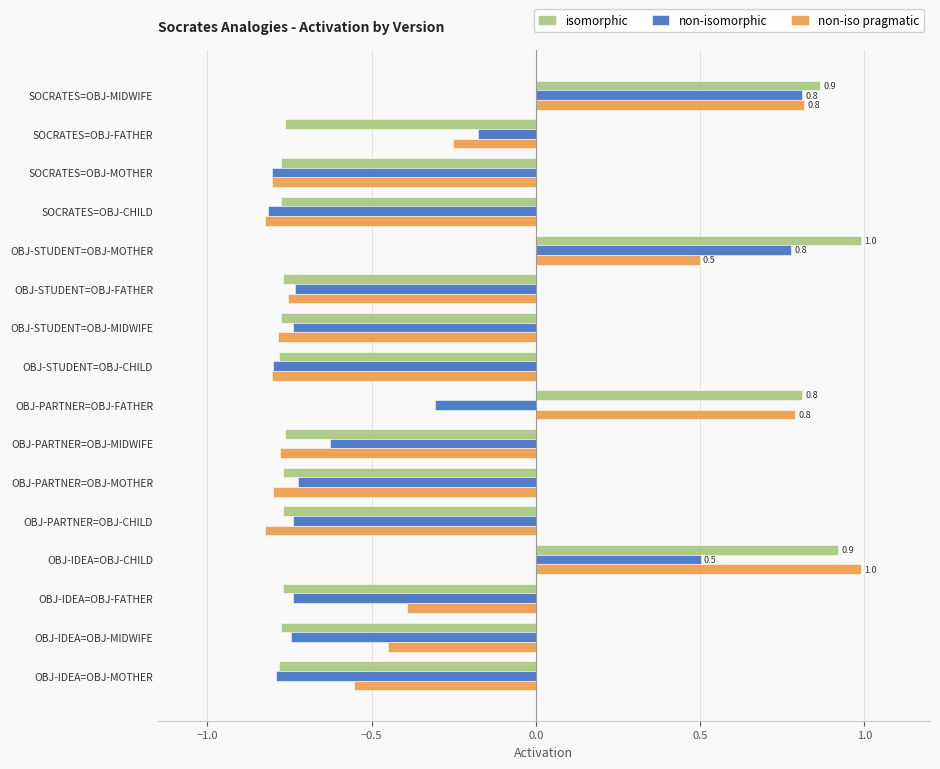

What is the greatest value displayed?

1.0